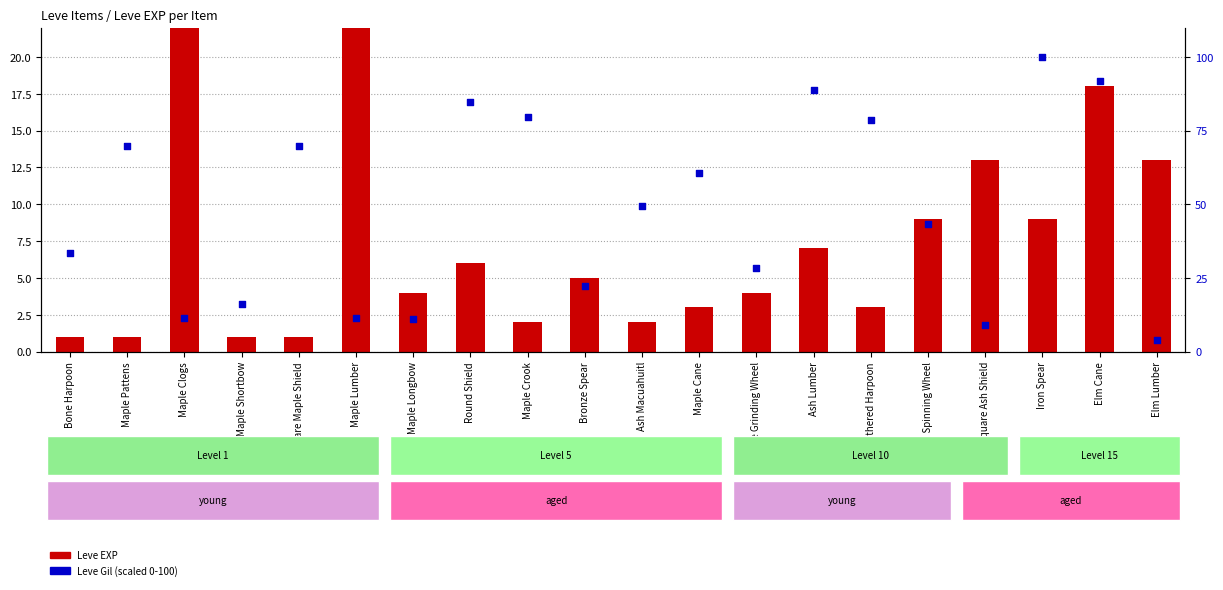

What are all the series names shown in the legend?

Leve EXP, Leve Gil (scaled)